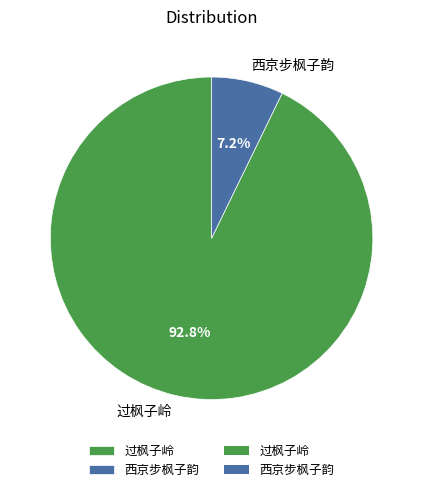

To the nearest percent, what is the difference between the largest and smallest slice percentages?

86%